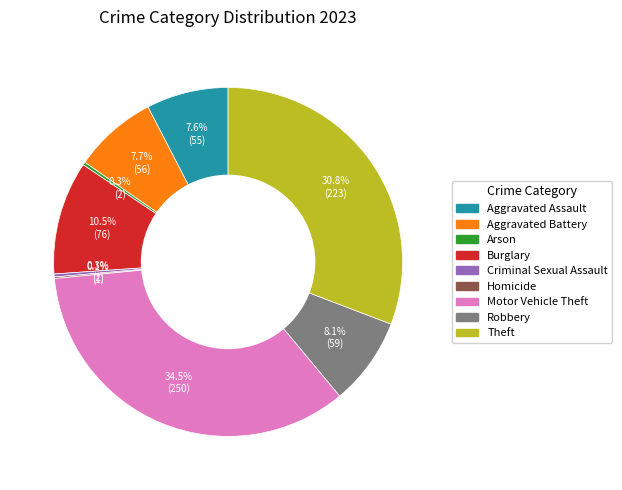

What portion of the pie excludes Burglary?

89.5%